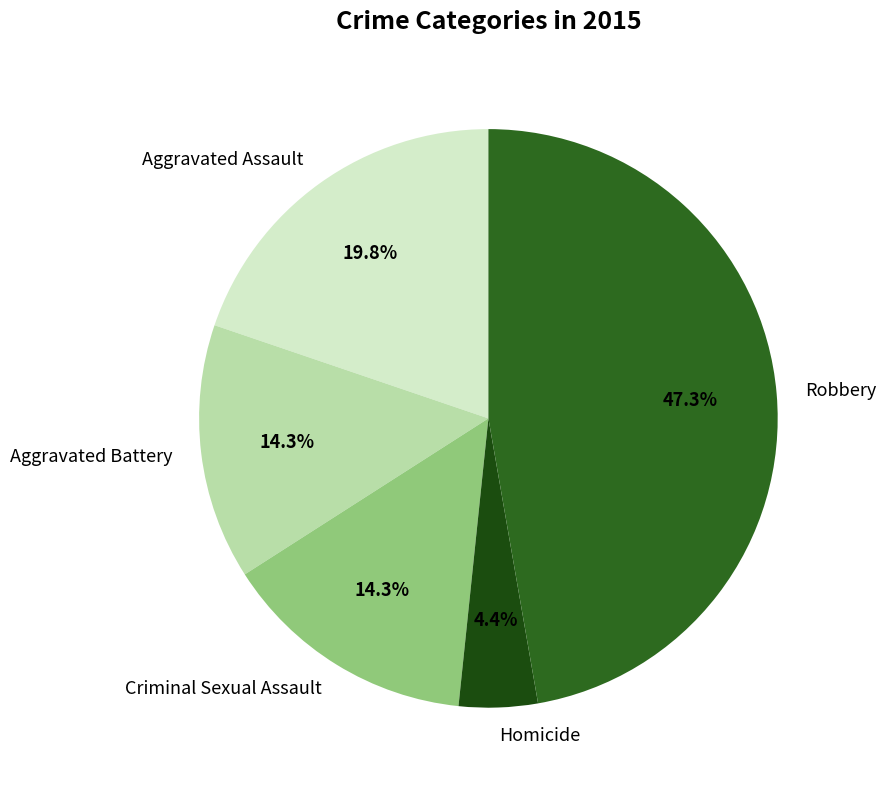

True or false: Aggravated Assault accounts for 20% of the total.

True